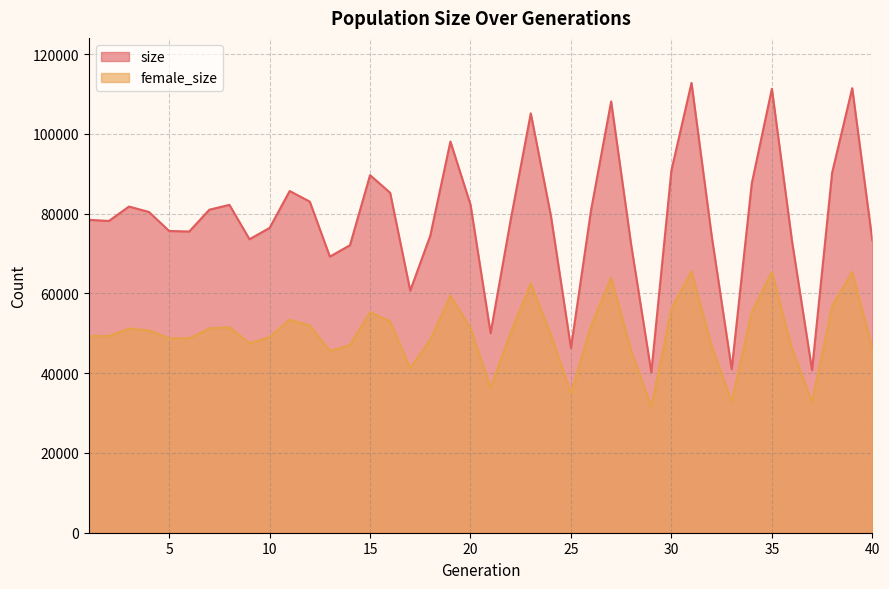

The size series shows 74528 at 18. True or false?

True